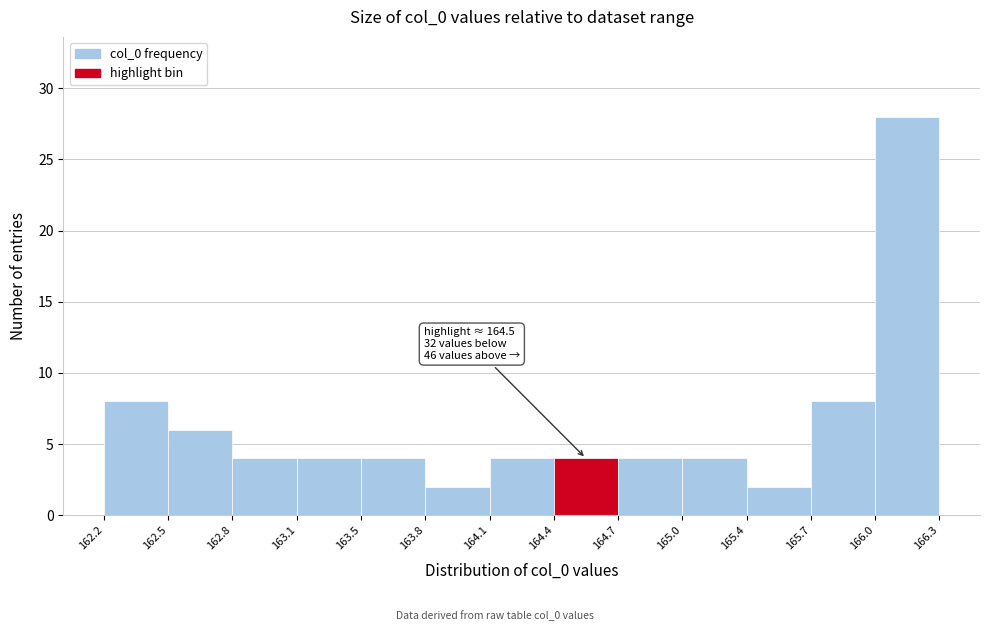

Over which range of the x-axis is the bar tallest?

166.0 to 166.3